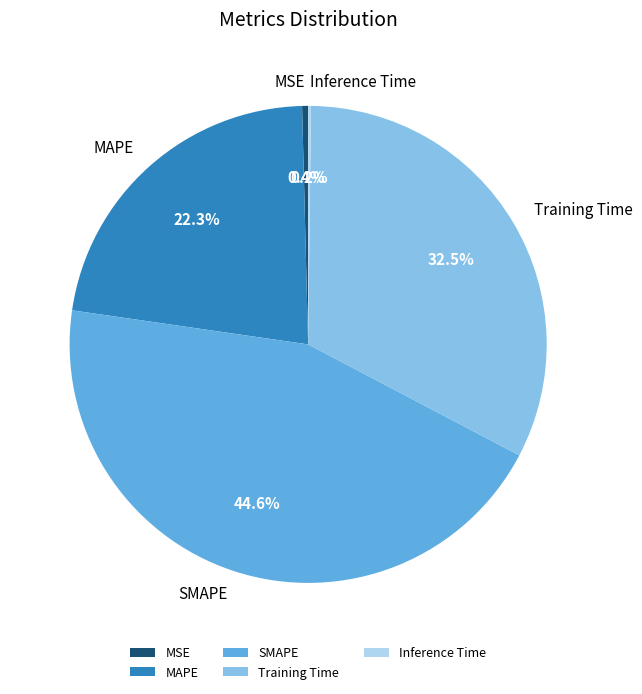

Does any single category account for the majority?

No